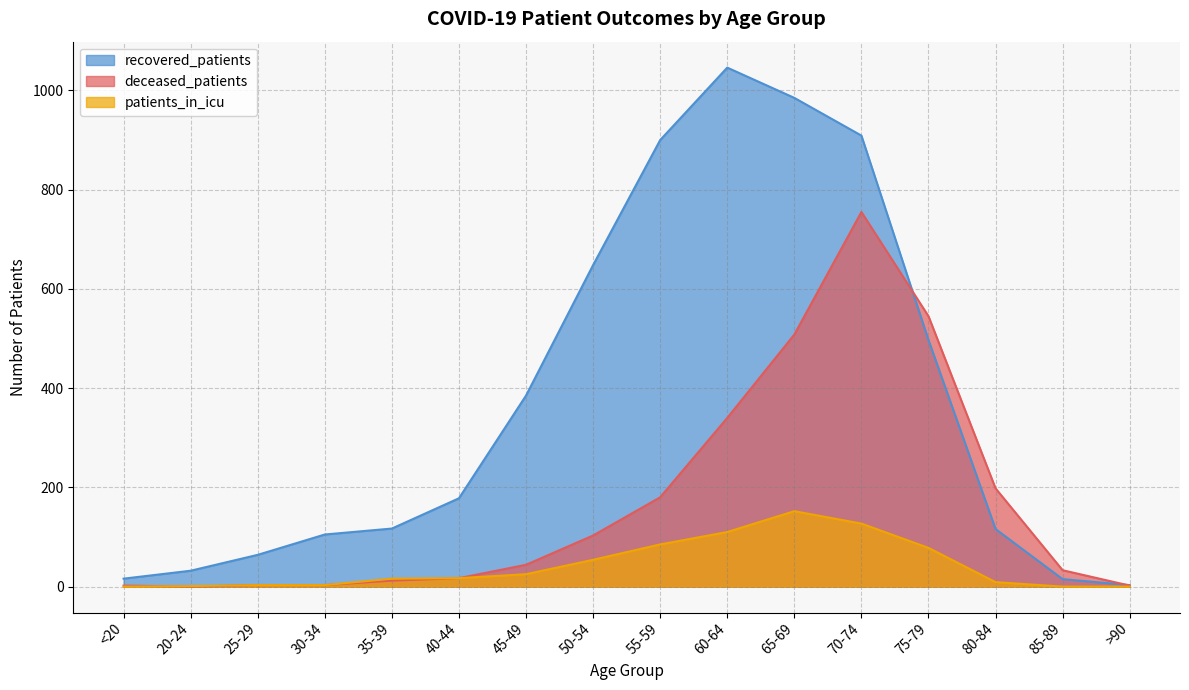

Where does the deceased_patients series first go above 44?

50-54